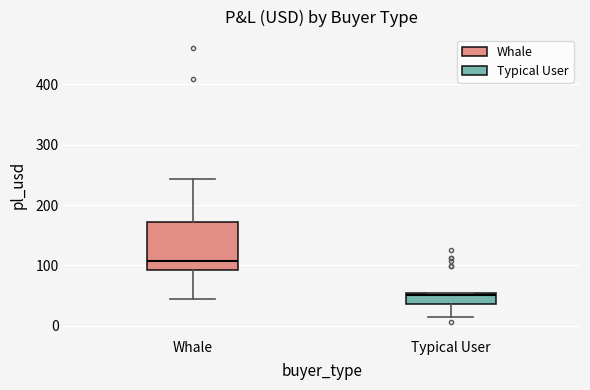

Reading left to right, transcribe this box plot: for each box, give where its median line is, the range the box spans, and where its two whiskers end, as read against the y-axis. The values are not printed on the chart, so give them approximately, as read against the axis.

Whale: median 110, box 90 to 170, whiskers 40 to 240
Typical User: median 50 (just below the box's upper edge), box 40 to 50, whiskers 10 to 50